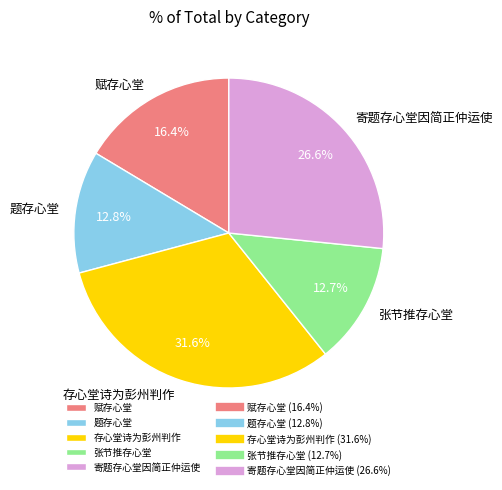

To the nearest percent, what portion does 存心堂诗为彭州判作 represent?

32%